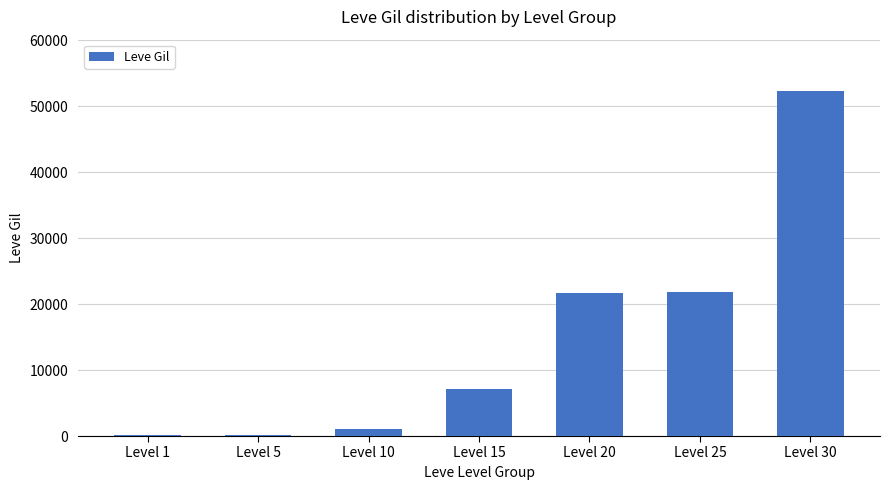

Which label corresponds to the largest value in the chart?

Level 30